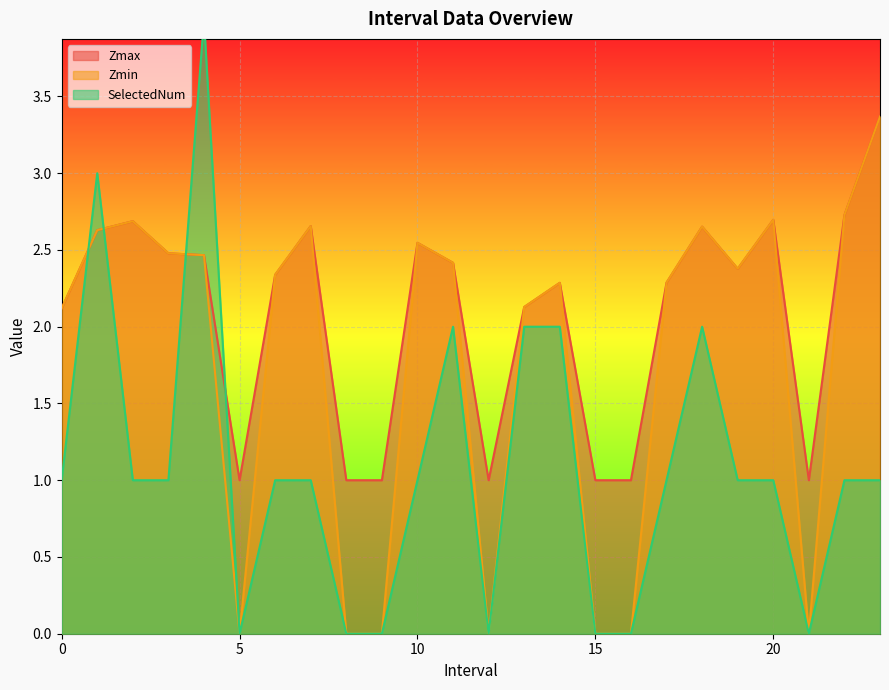

What position from the right is 0.0?

24